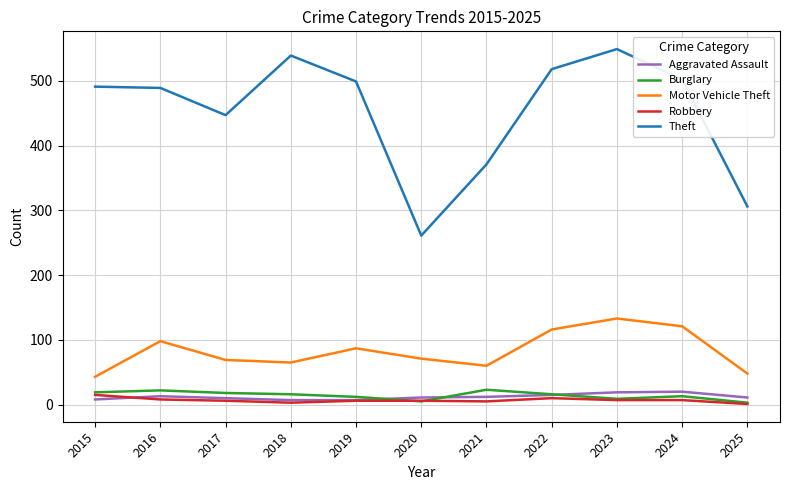

Which series has the largest range (max minus min)?

Theft